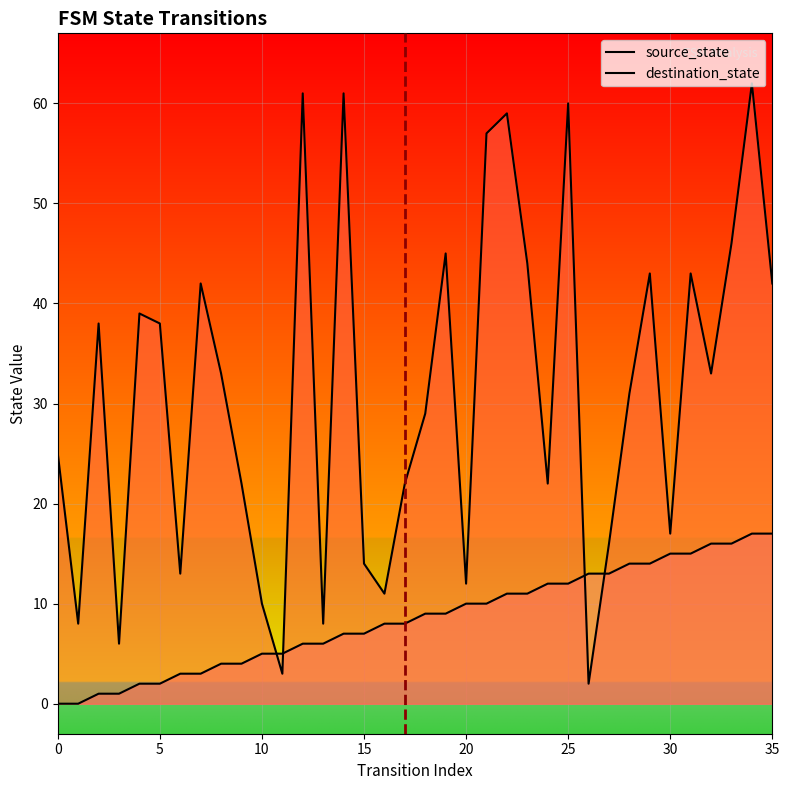

The value of source_state at 23 is 6. True or false?

False